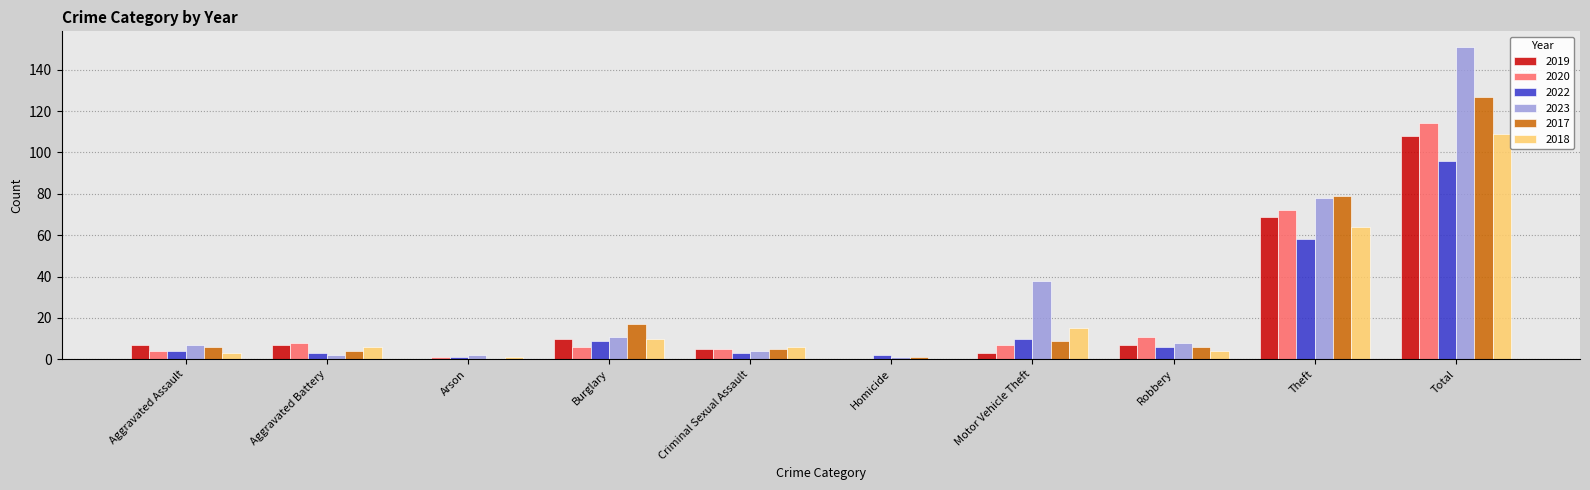

Is the value of 2023 at Total greater than the value of 2018 at Total?

Yes